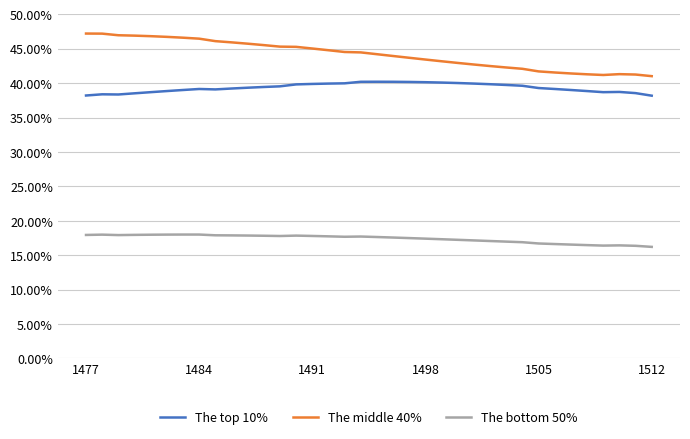

True or false: The middle 40% and The bottom 50% cross at least once.

False